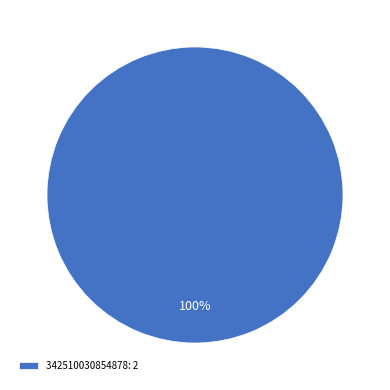

Count the number of slices in the pie.

1